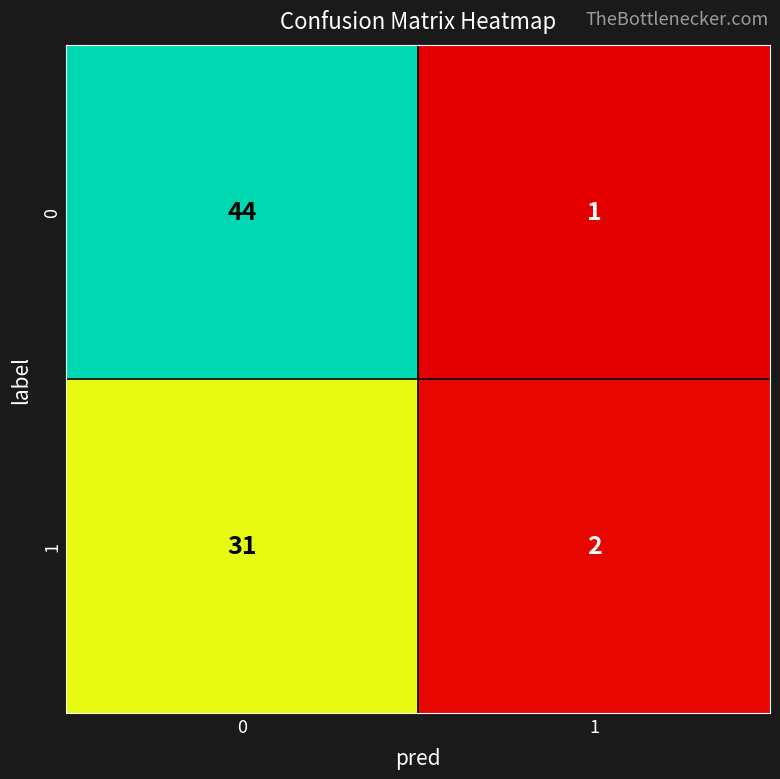

What is the sum of the 0 values at 1 and 0?

45